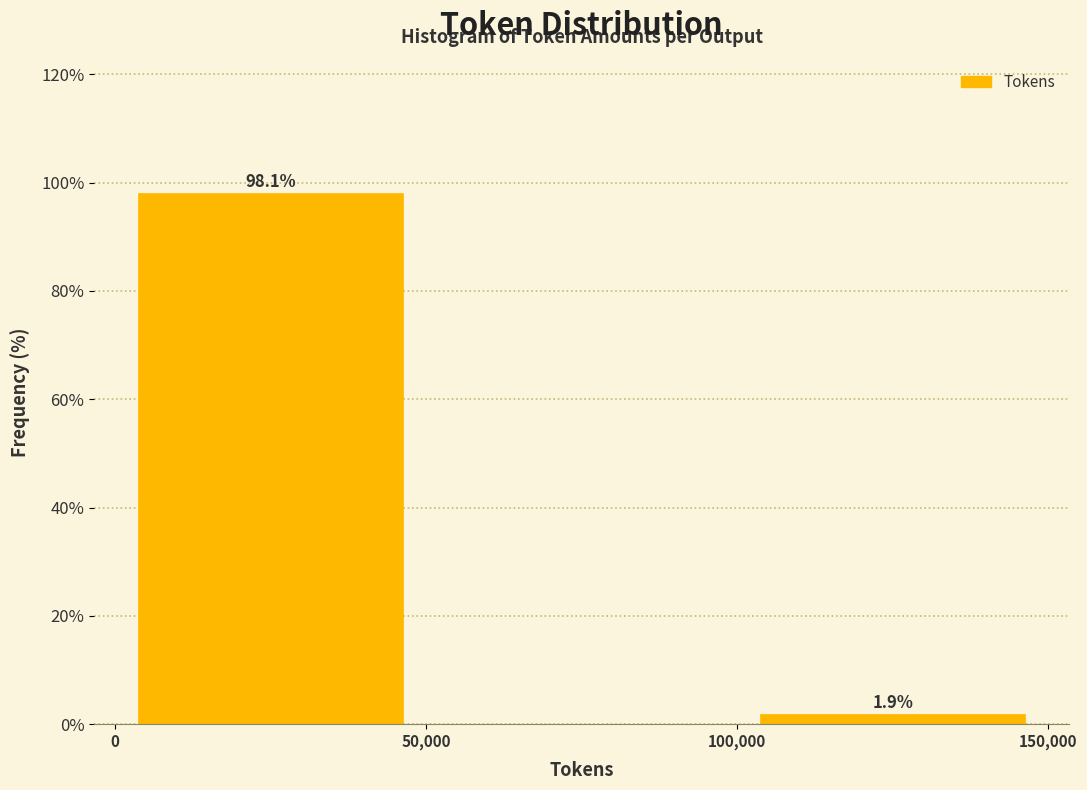

Over which range of the x-axis is the bar tallest?

0 to 50,000